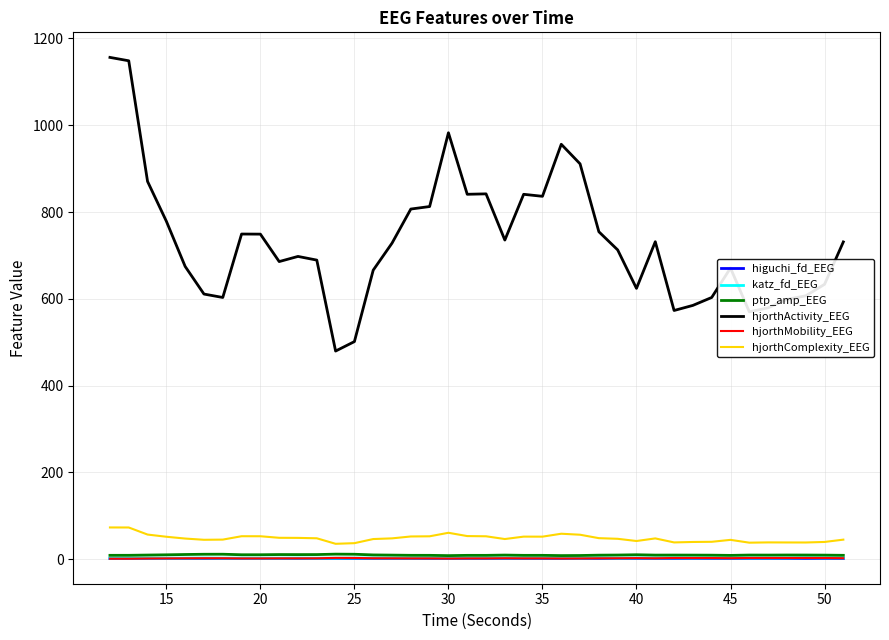

Which series has the widest spread of values?

hjorthActivity_EEG